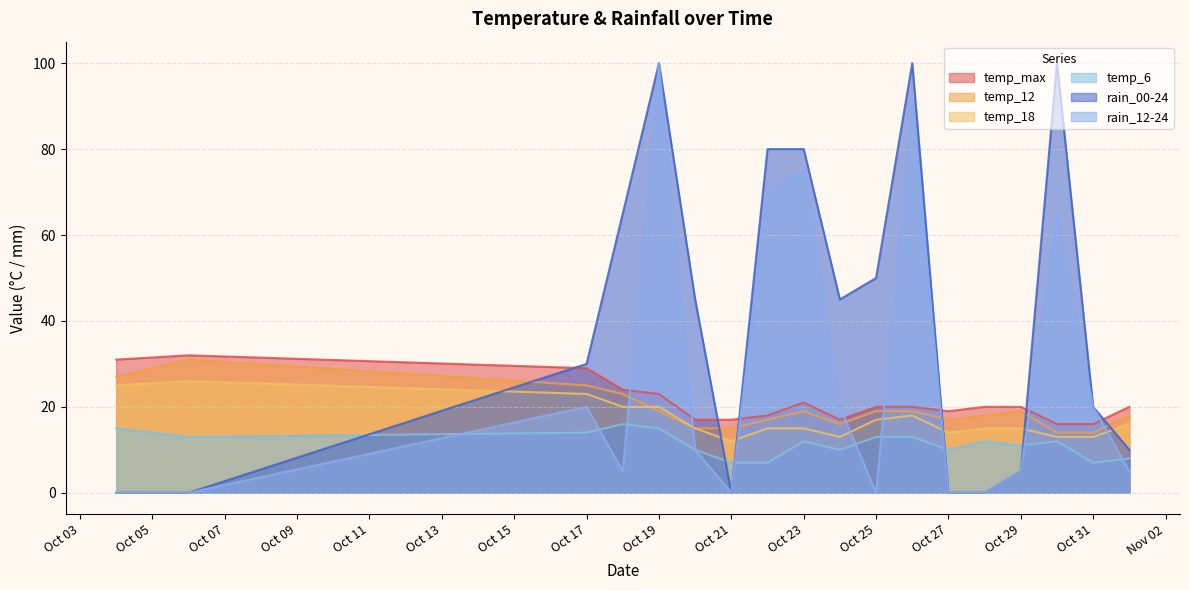

What is the difference between the maximum and minimum values in the temp_12 series?

17